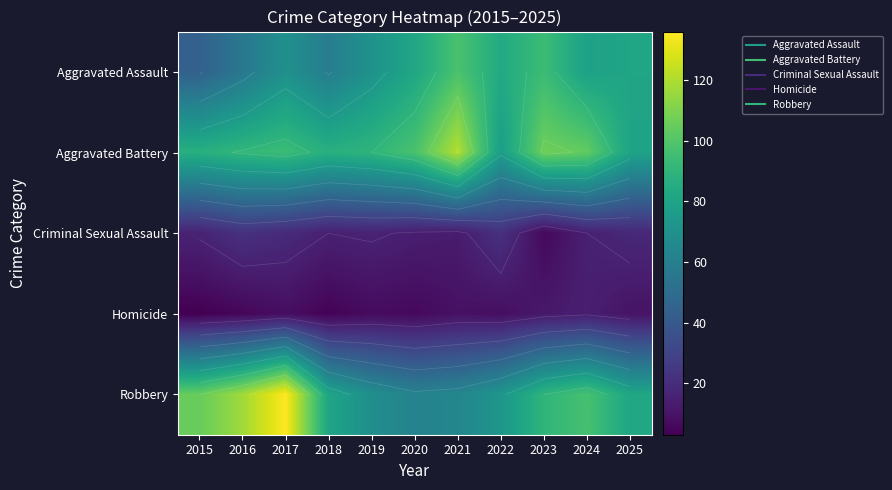

Which series has the largest range (max minus min)?

Robbery